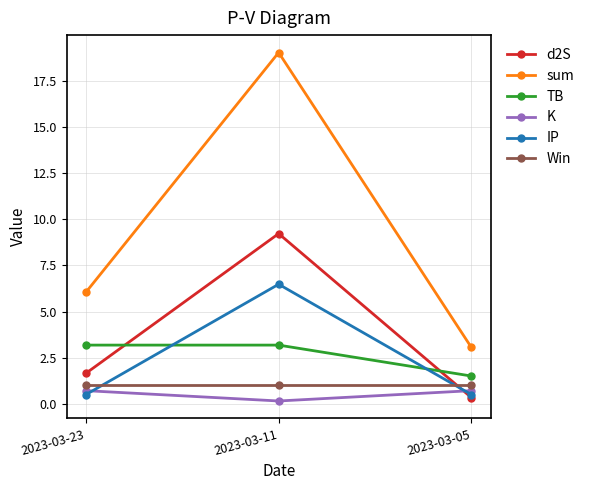

Reading right to left, what are all the values shown in this chart?

d2S: 0.3	9.2	1.7
sum: 3.1	19.0	6.0
TB: 1.5	3.2	3.2
K: 0.7	0.2	0.7
IP: 0.5	6.5	0.5
Win: 1.0	1.0	1.0